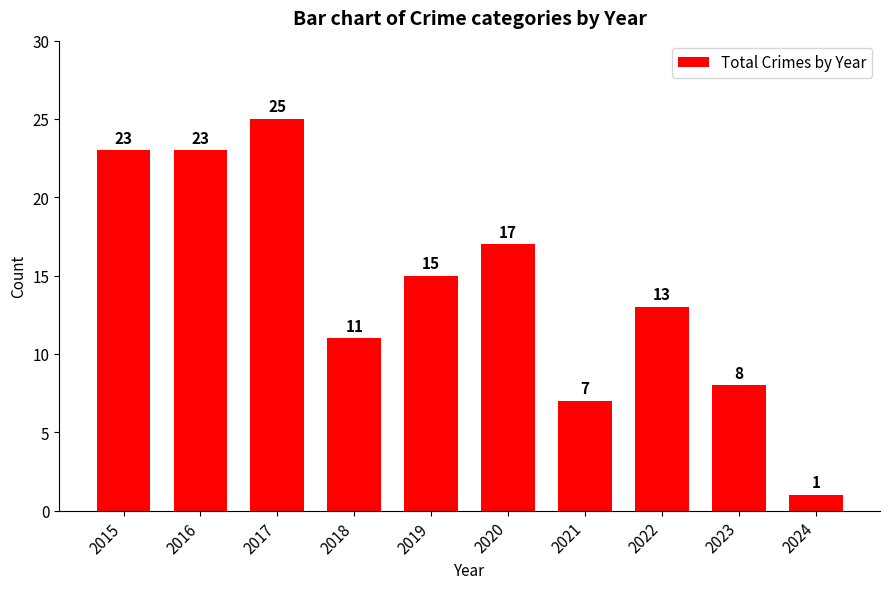

Is it true that the value at 2022 is 7?

False